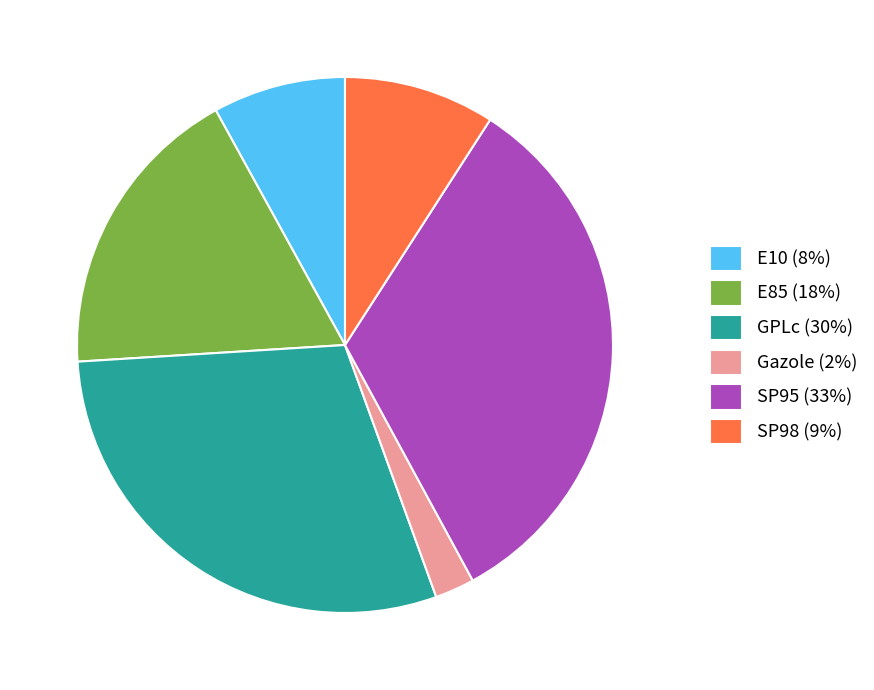

Do SP98 (9%) and E10 (8%) together represent more than half of the pie?

No